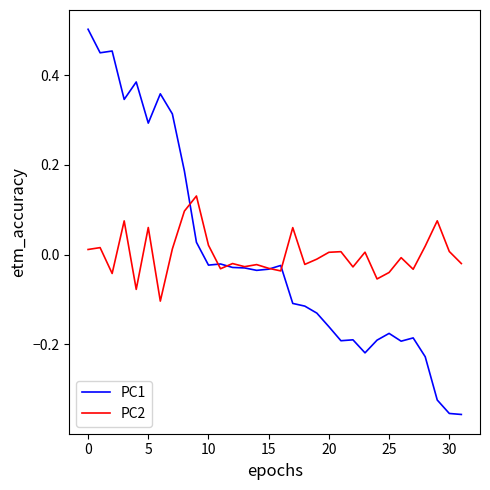

How many values in PC1 are below zero?

22